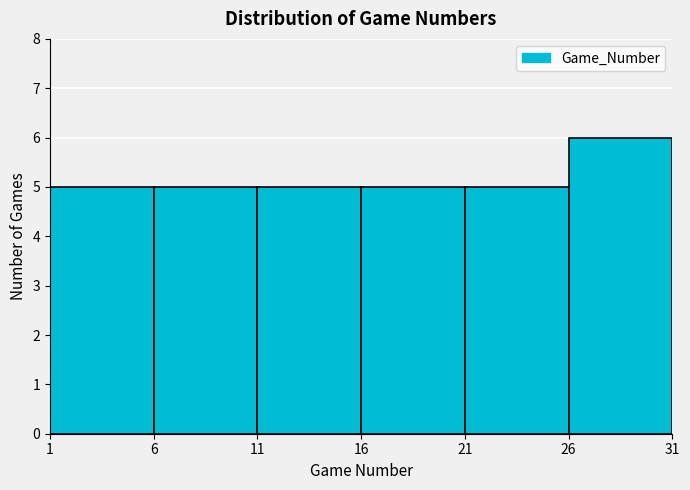

Reading left to right, list every bar in this chart as the range it spans on the x-axis followed by its height. The values are not printed on the chart, so give them approximately, as read against the axis.

1 to 6: 5
6 to 11: 5
11 to 16: 5
16 to 21: 5
21 to 26: 5
26 to 31: 6